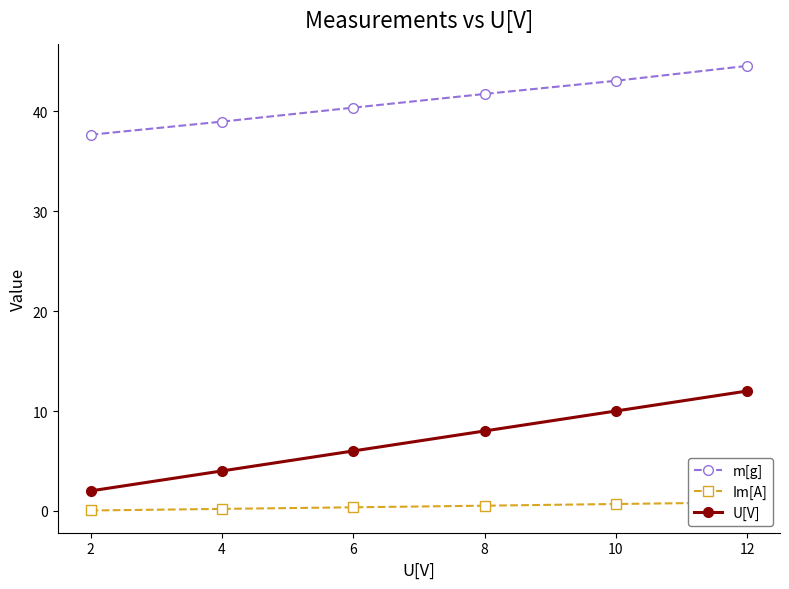

The U[V] series shows 3.0 at 2. True or false?

False